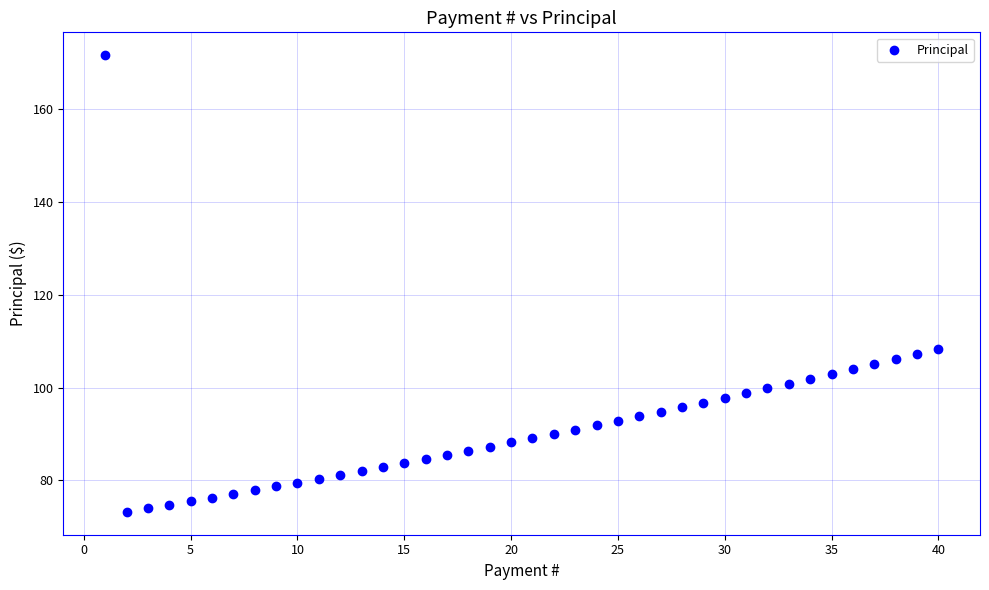

What Y value in the scatter plot is closest to 122?

108.4